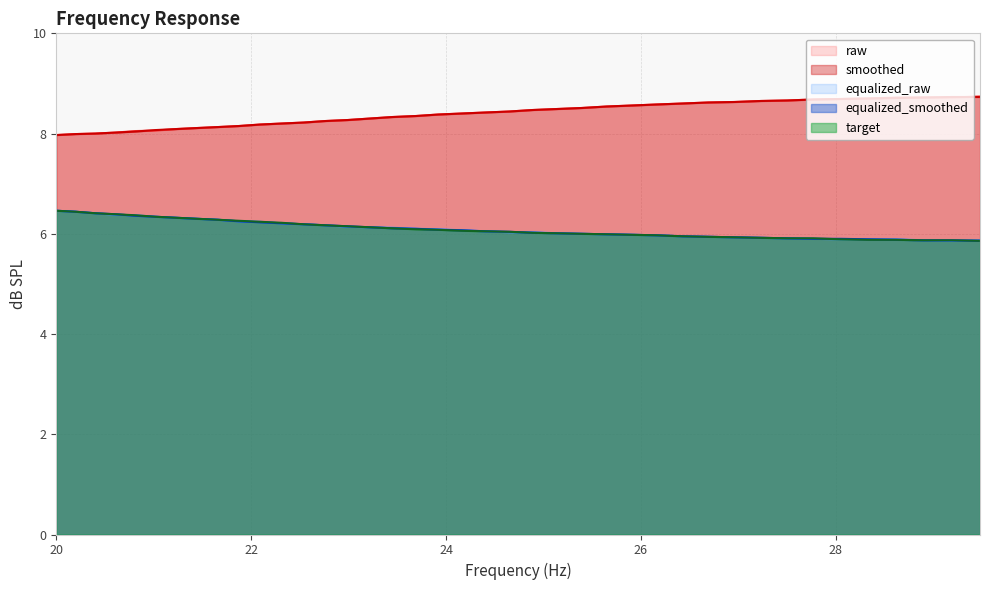

True or false: target and raw cross at least once.

False